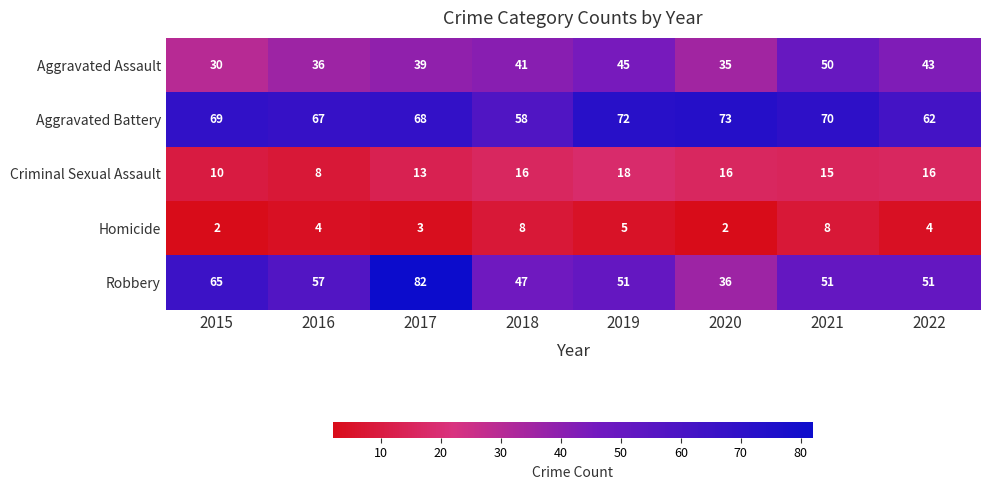

What is the approximate value of Robbery at 2021?

51